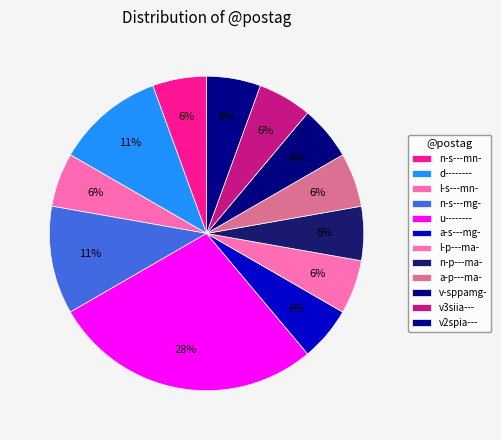

Count the number of slices in the pie.

12